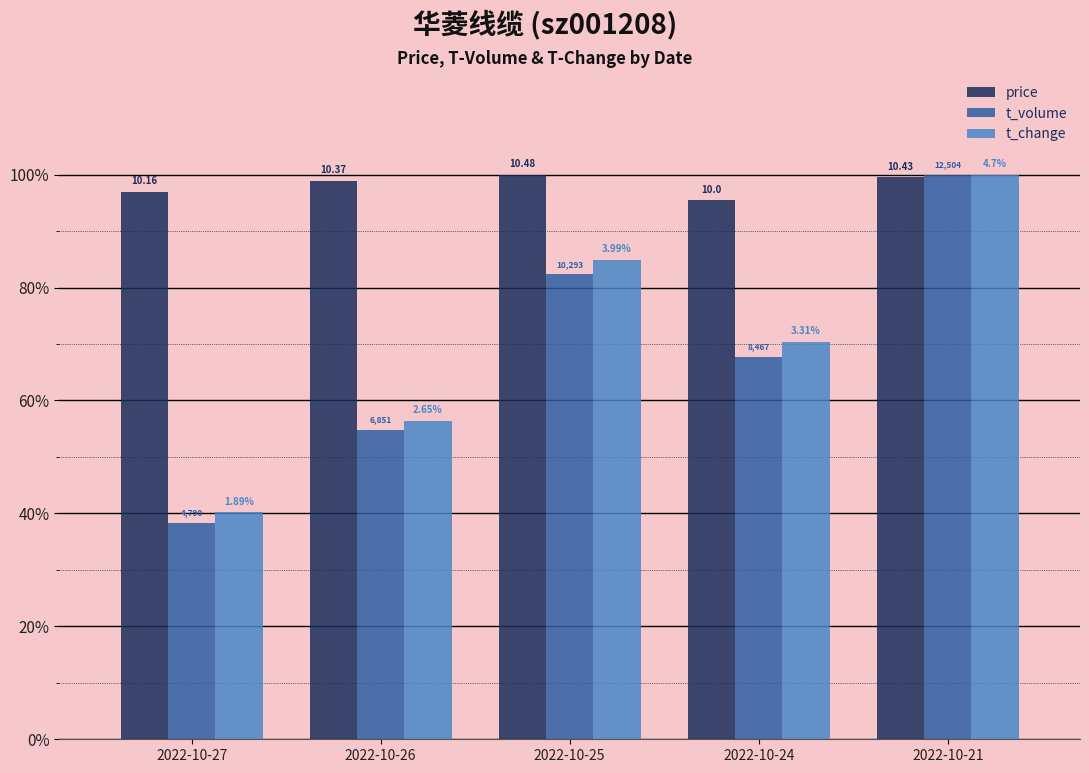

At which label is t_volume closest to 0?

2022-10-27